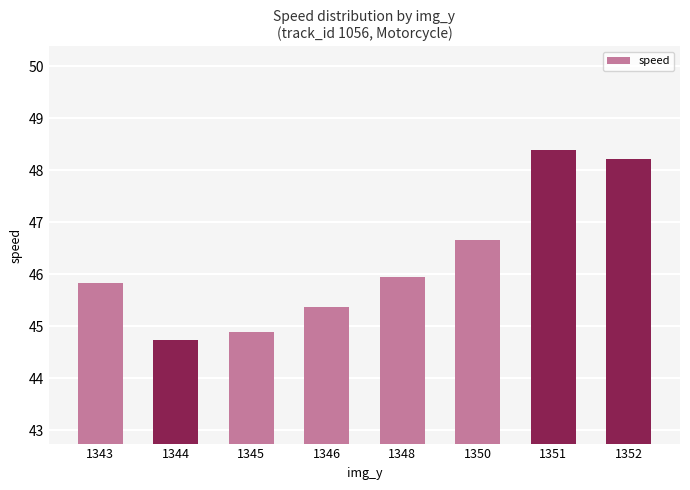

Reading left to right, list all the values displayed in this chart.

1343=45.8	1344=44.7	1345=44.9	1346=45.4	1348=45.9	1350=46.6	1351=48.4	1352=48.2